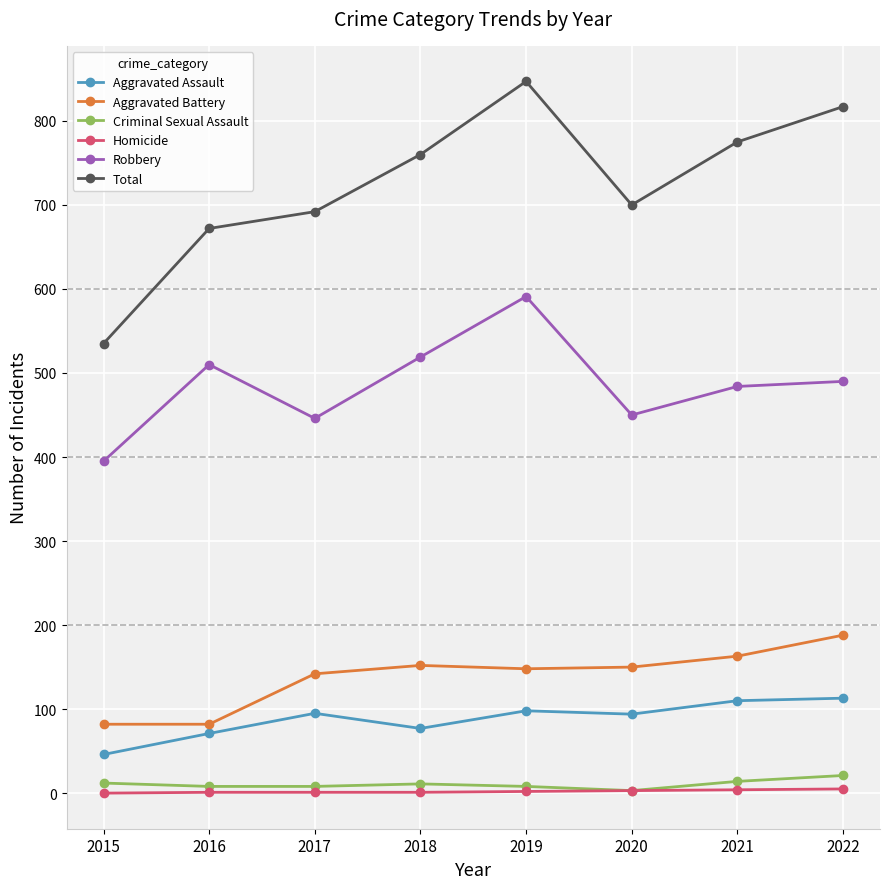

What is the difference between the Total values at 2015 and 2017?

157